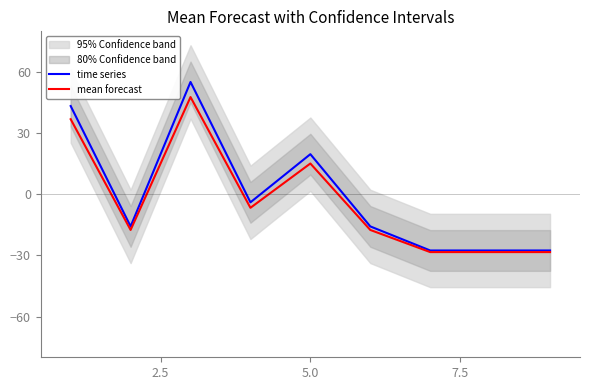

True or false: mean forecast and time series intersect in this chart.

False